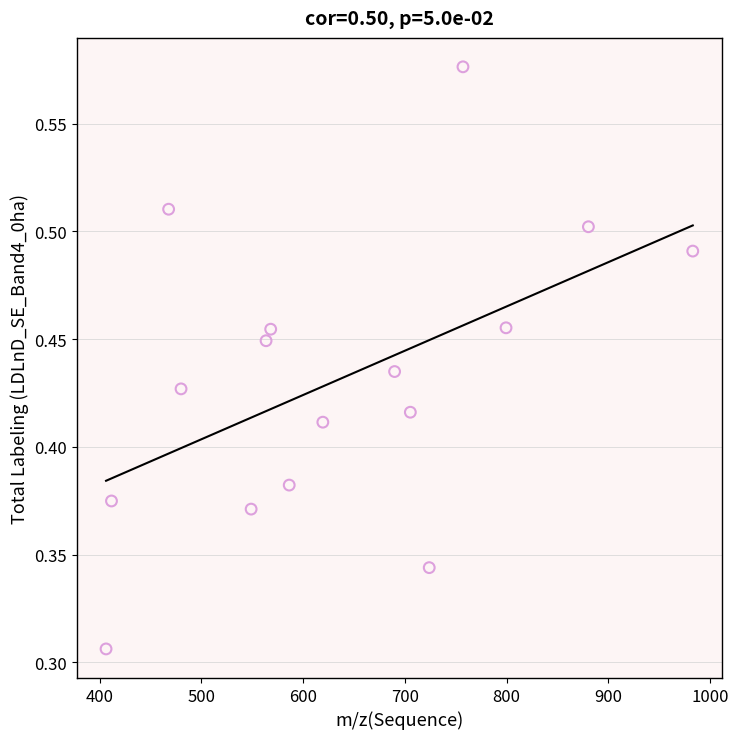

What is the range of X values (max minus min)?

576.8